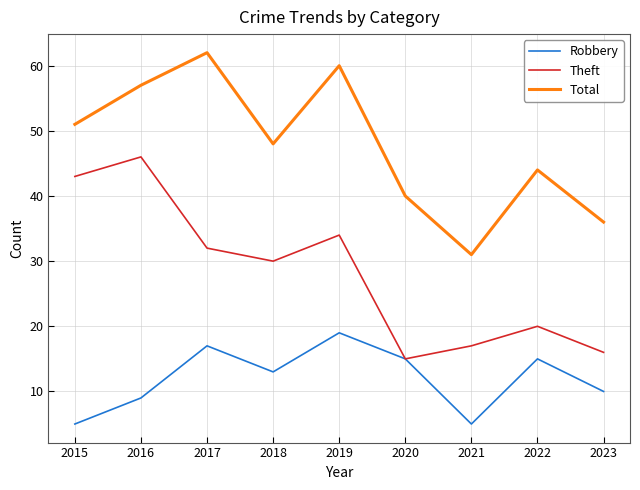

True or false: Theft has a value of 5 at 2021.

False